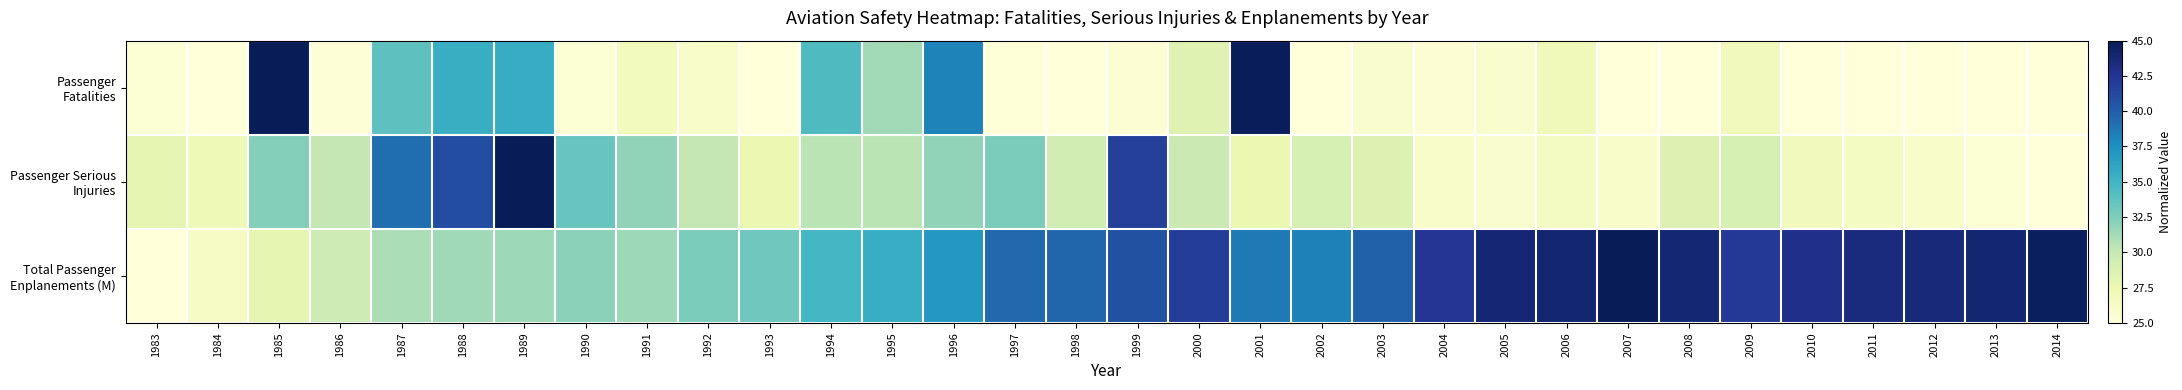

List the series in order of their peak value, lowest first.

Passenger Fatalities, Passenger Serious Injuries, Total Passenger Enplanements (M)